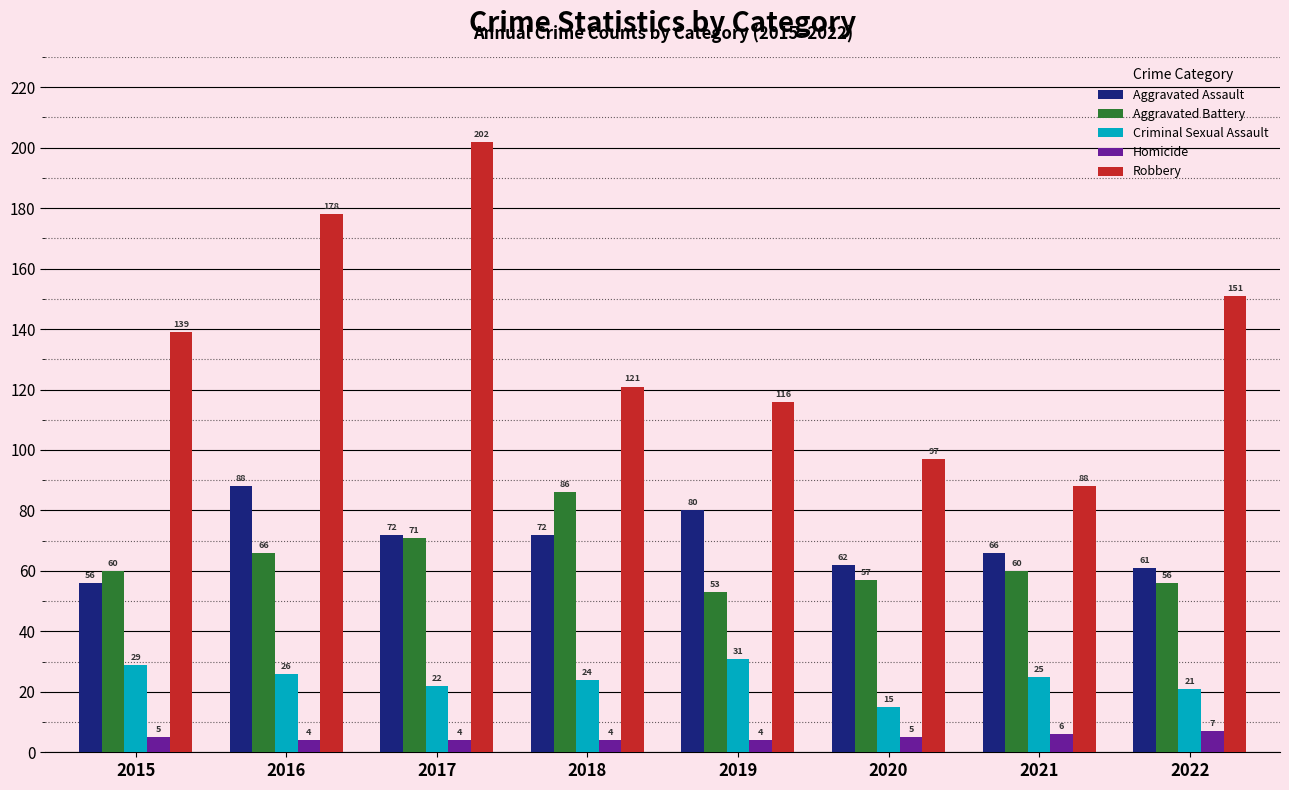

Is it true that Aggravated Assault equals 98 at 2021?

False